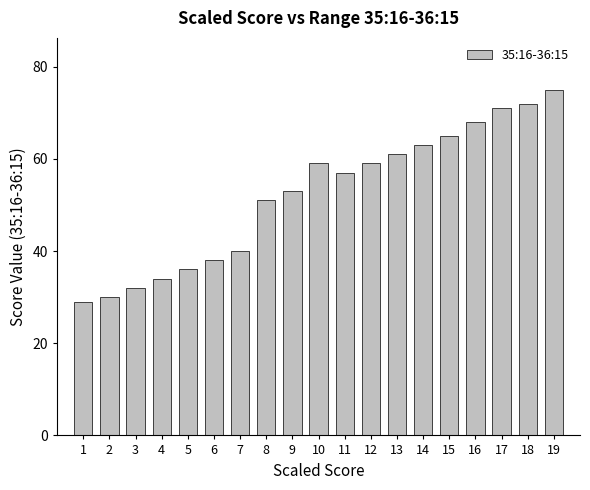

What is the average value?

52